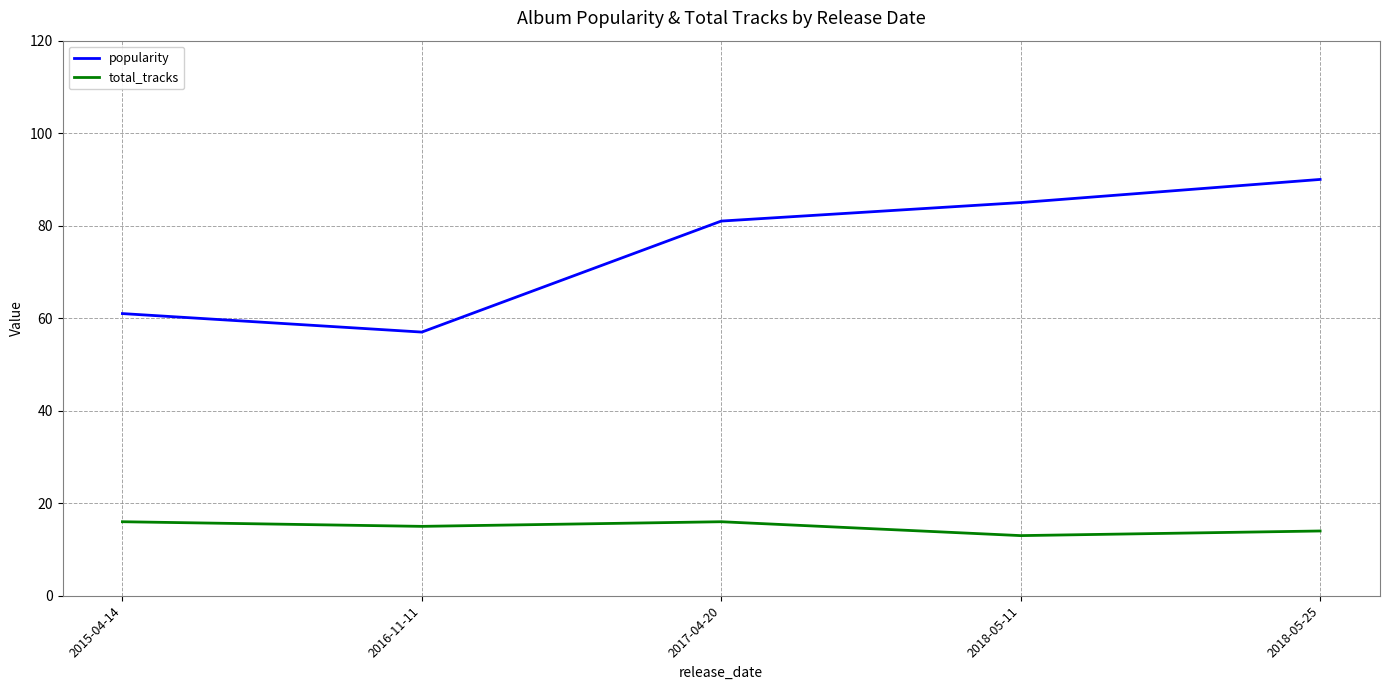

What position from the right is 2015-04-14?

5